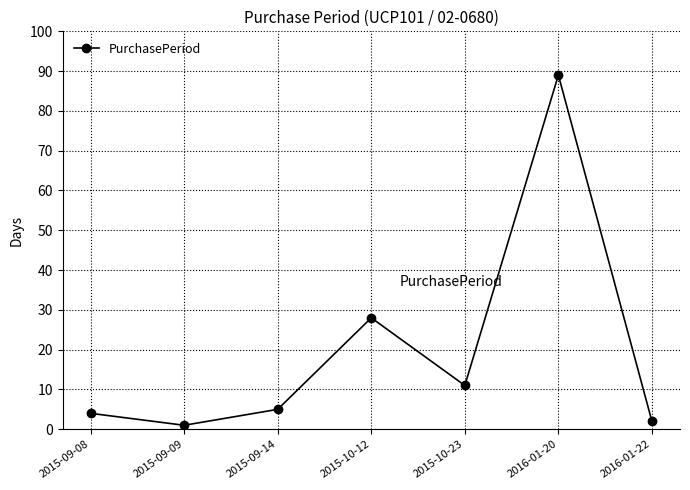

Read the value at 2015-09-09.

1